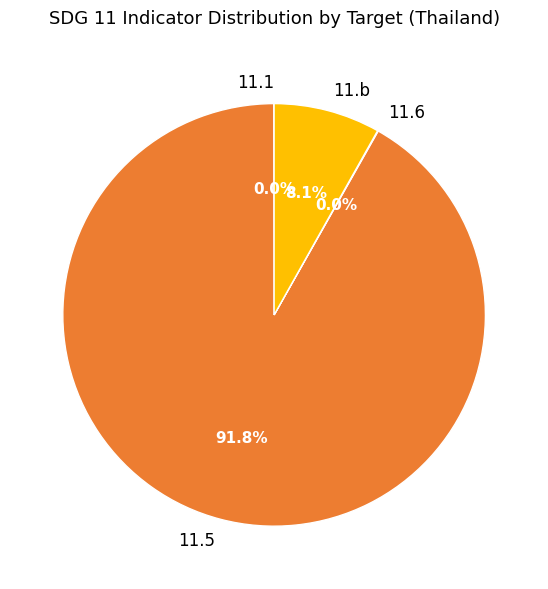

To the nearest percent, what portion does 11.b represent?

8%